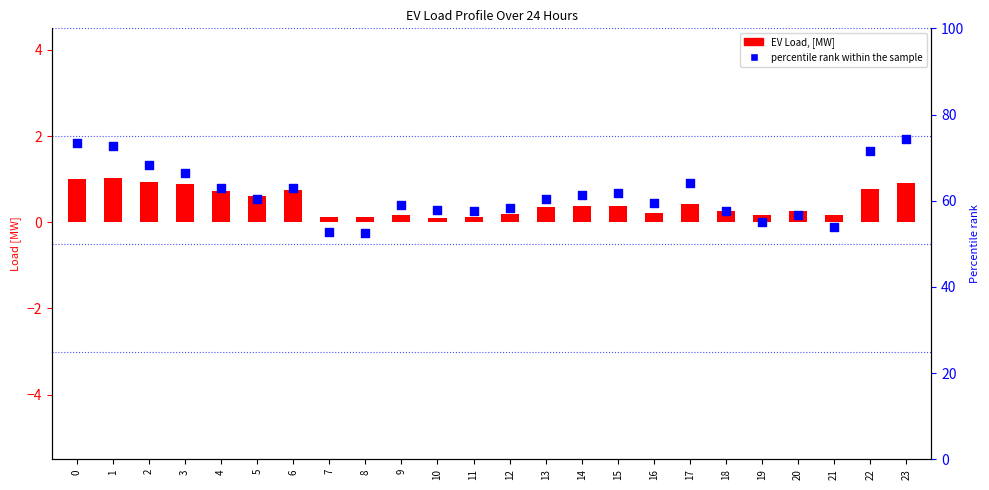

Which series reaches the maximum Y coordinate?

percentile rank within the sample